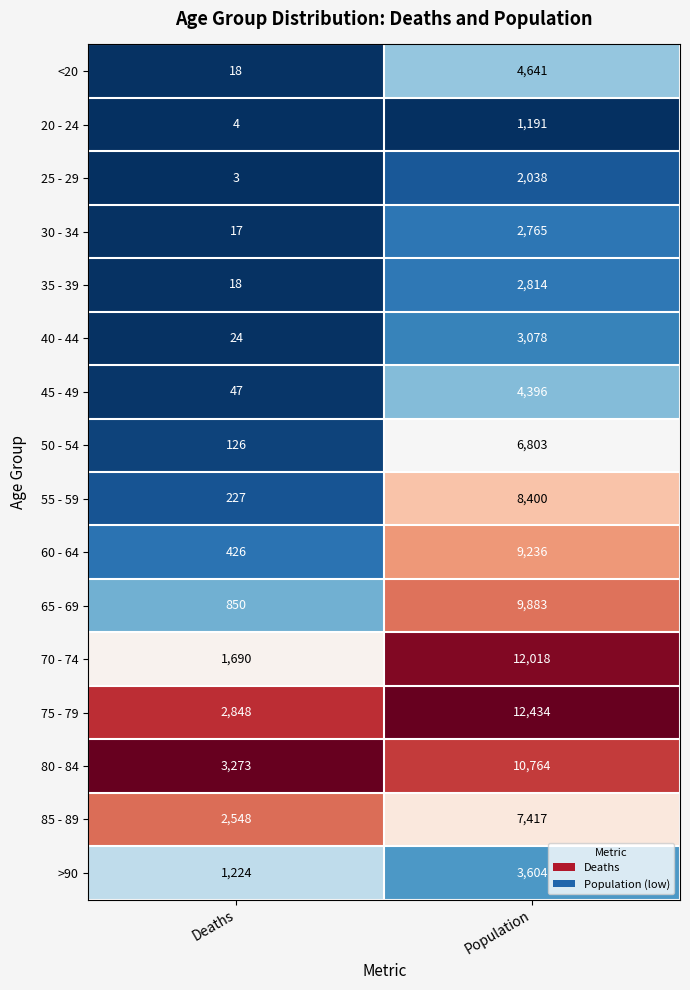

What is the minimum value for 65 - 69?

850